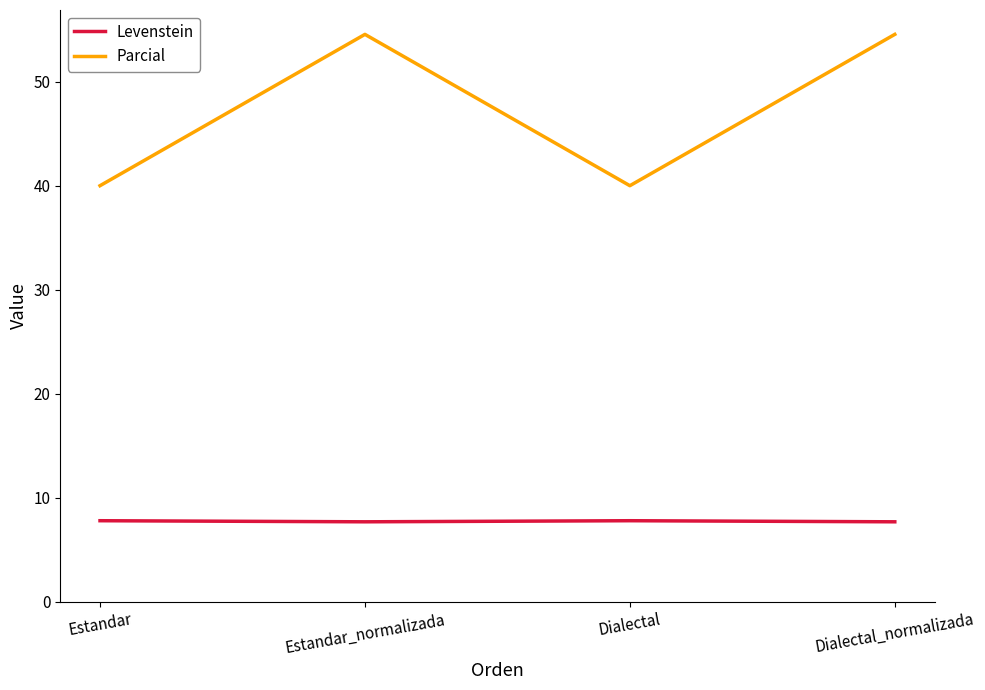

Count the number of categories in the chart.

4